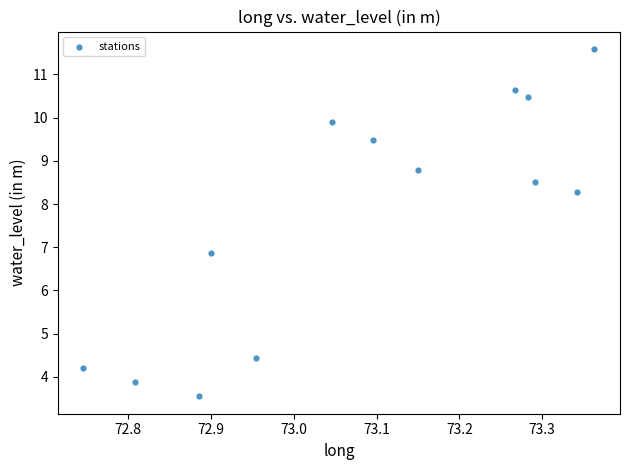

What is the range of X values (max minus min)?

0.6